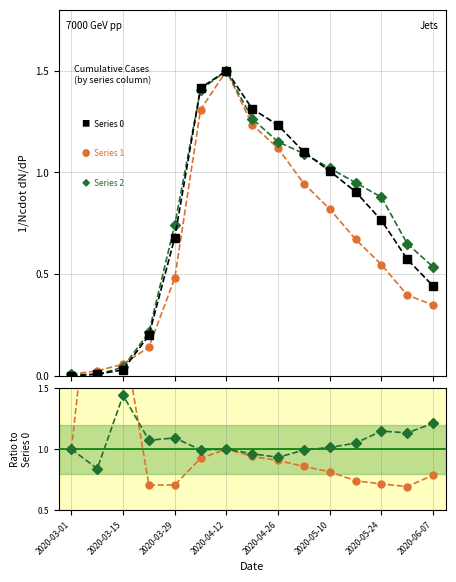

What is the total value across all series at 2020-06-07?

1.3